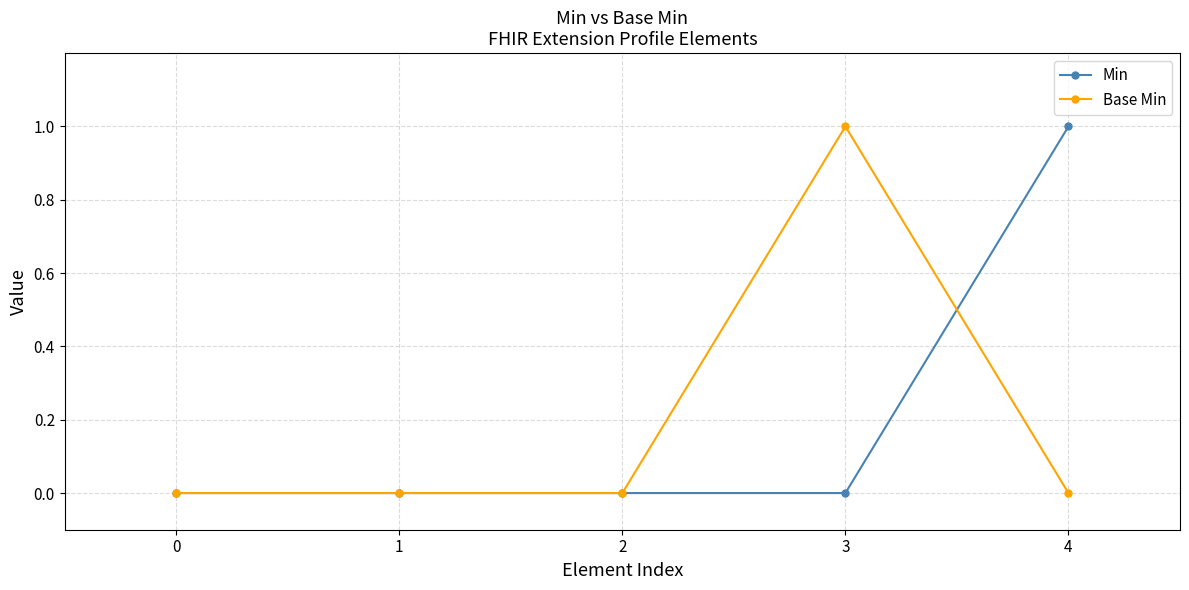

What is the value of the Base Min point at the 4th from the left?

1